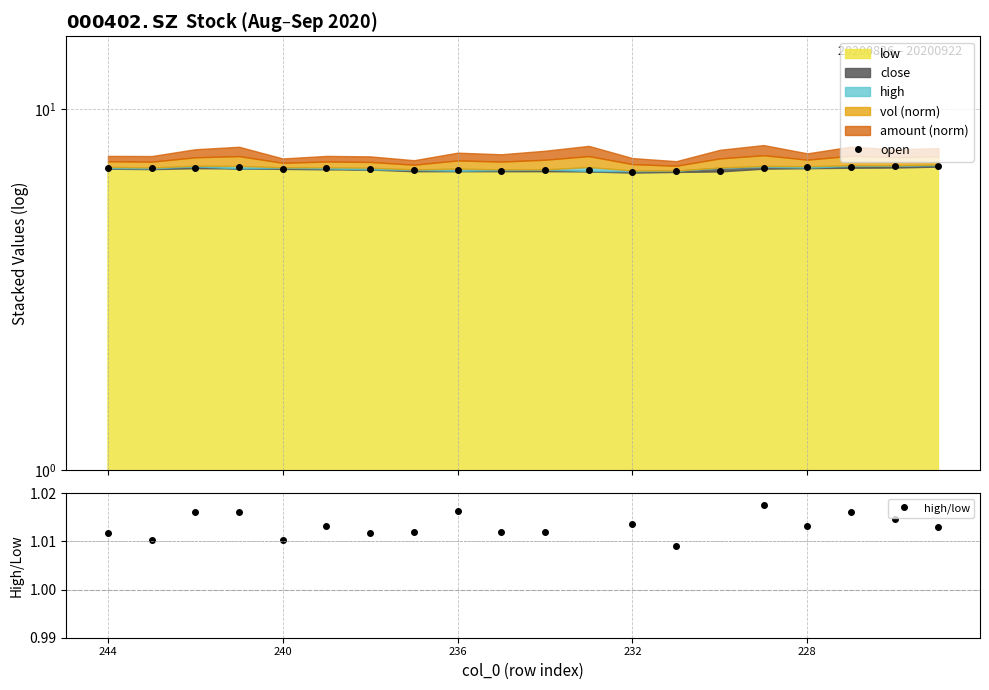

How many interior local peaks does the open series have?

5